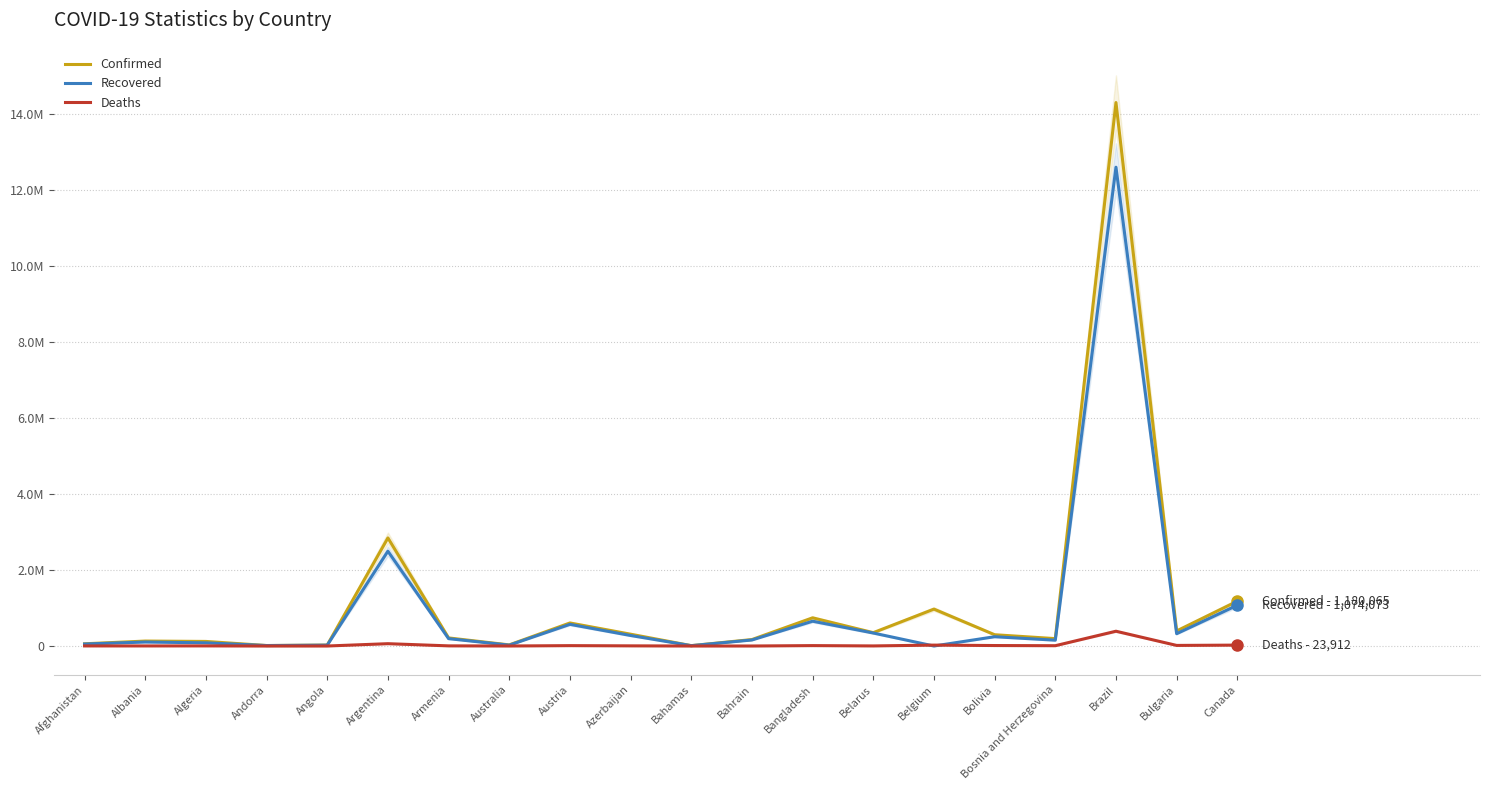

What is the label of the 13th point from the right?

Australia